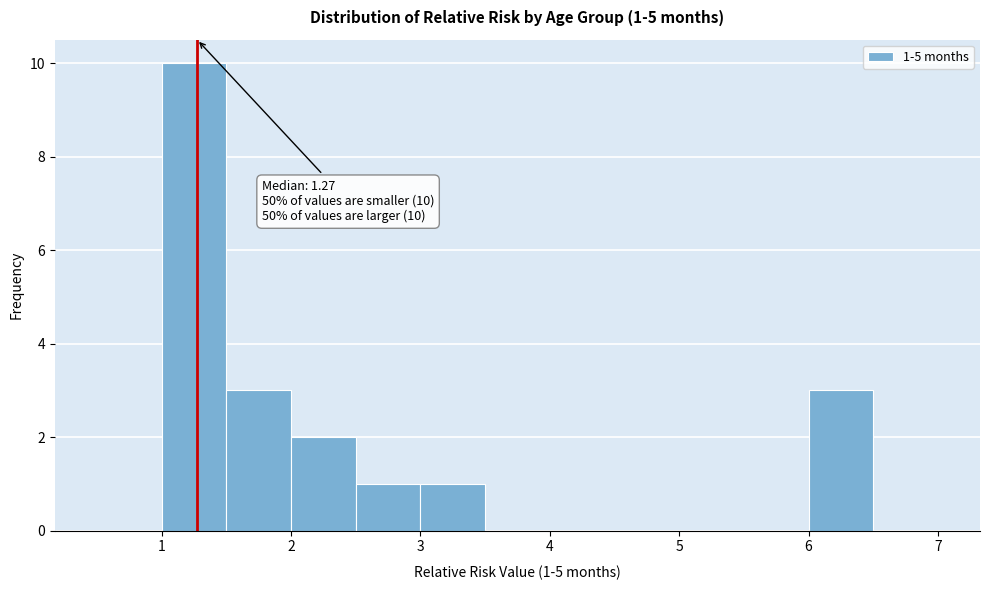

Over which range of the x-axis is the bar tallest?

1.0 to 1.5